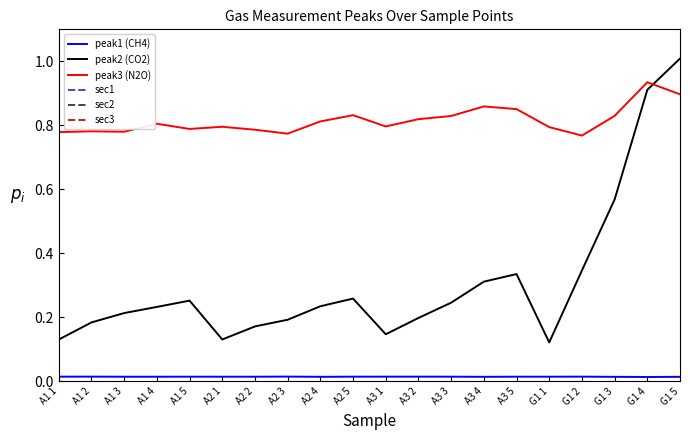

After their last crossing, which series has the higher values: peak3 (N2O) or peak2 (CO2)?

peak2 (CO2)